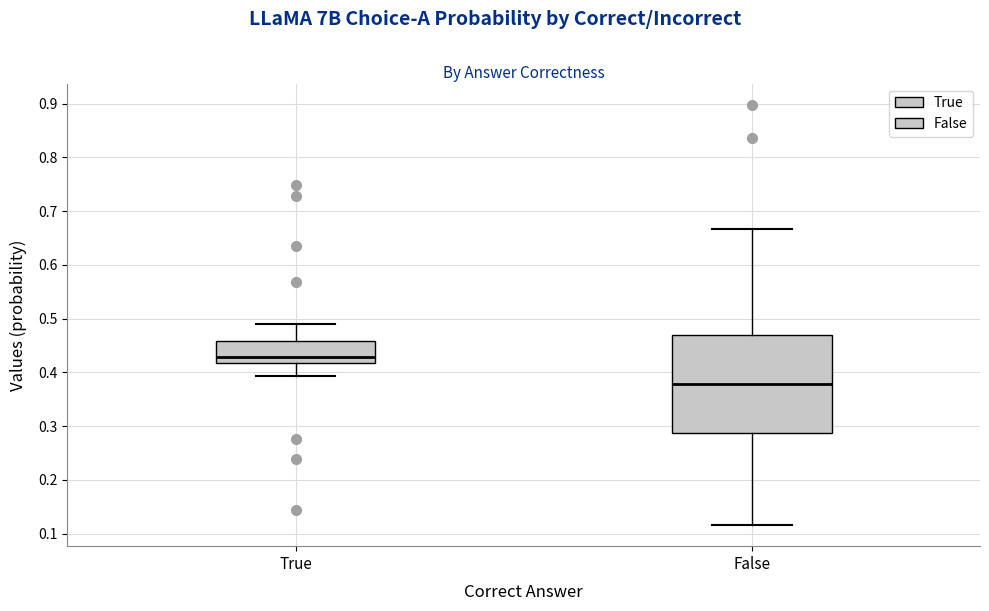

Which box's median line is the highest?

True